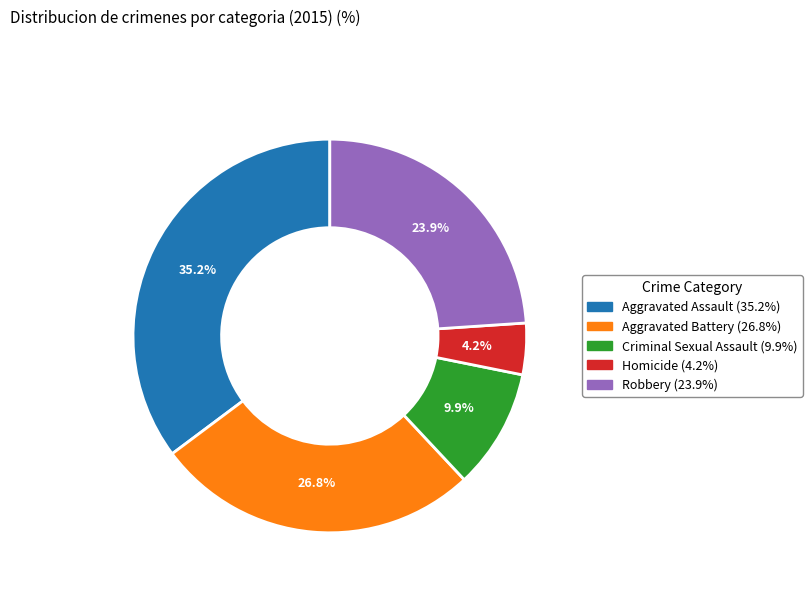

How many slices are in this pie chart?

5